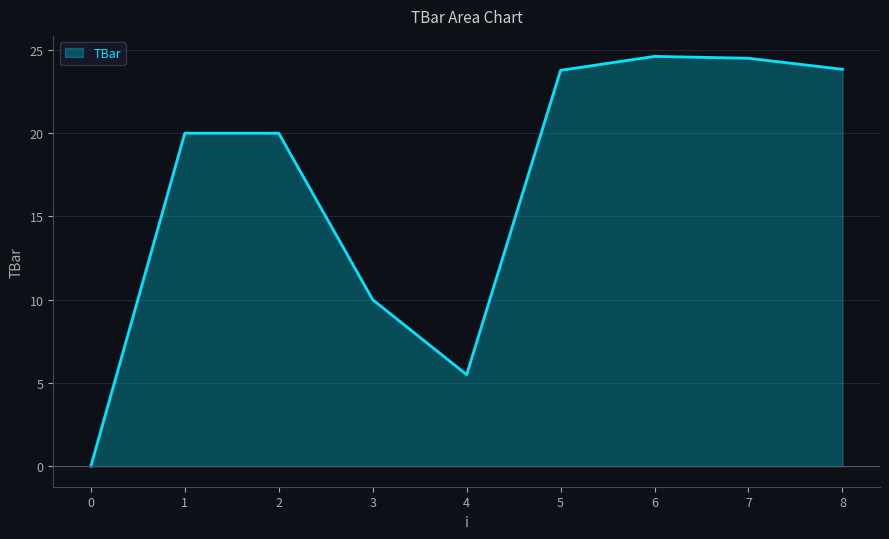

What value does the data have at 8?

23.8